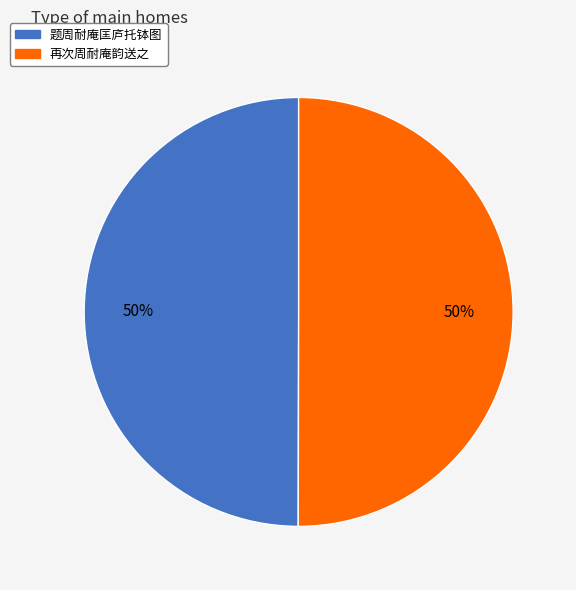

To the nearest percent, what is the combined percentage of 再次周耐庵韵送之 and 题周耐庵匡庐托钵图?

100%